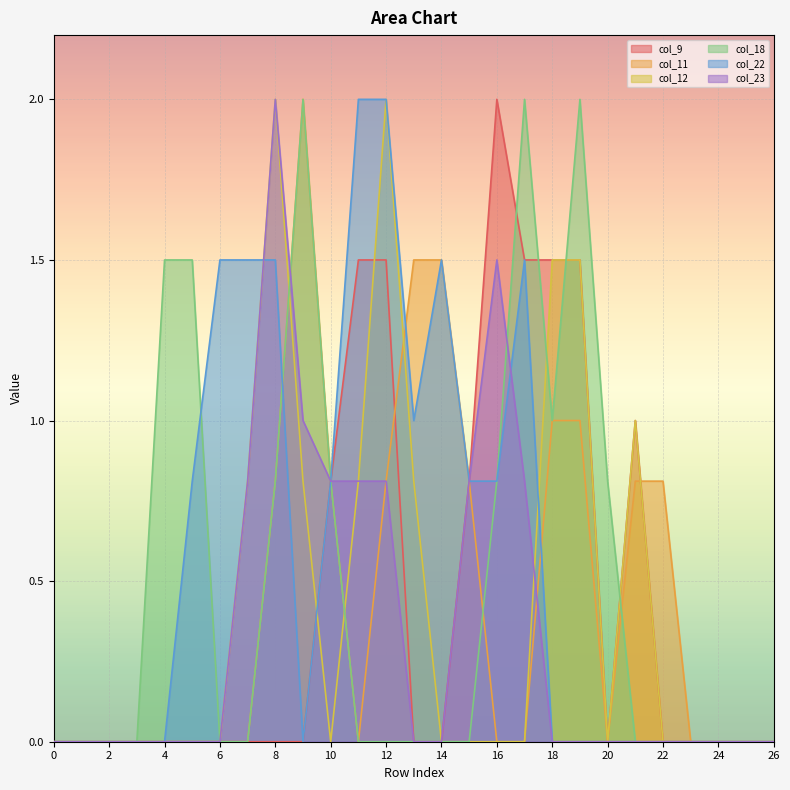

What are all the series names shown in the legend?

col_9, col_11, col_12, col_18, col_22, col_23